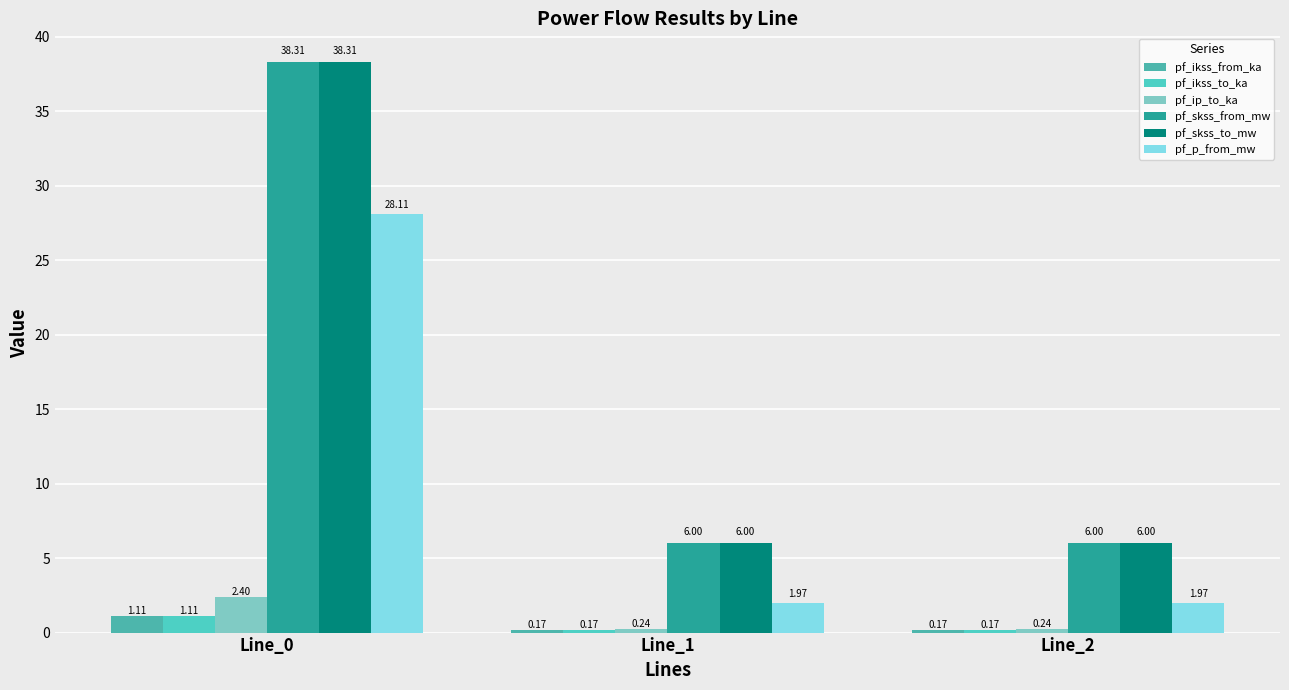

How many bars are there in each group?

6